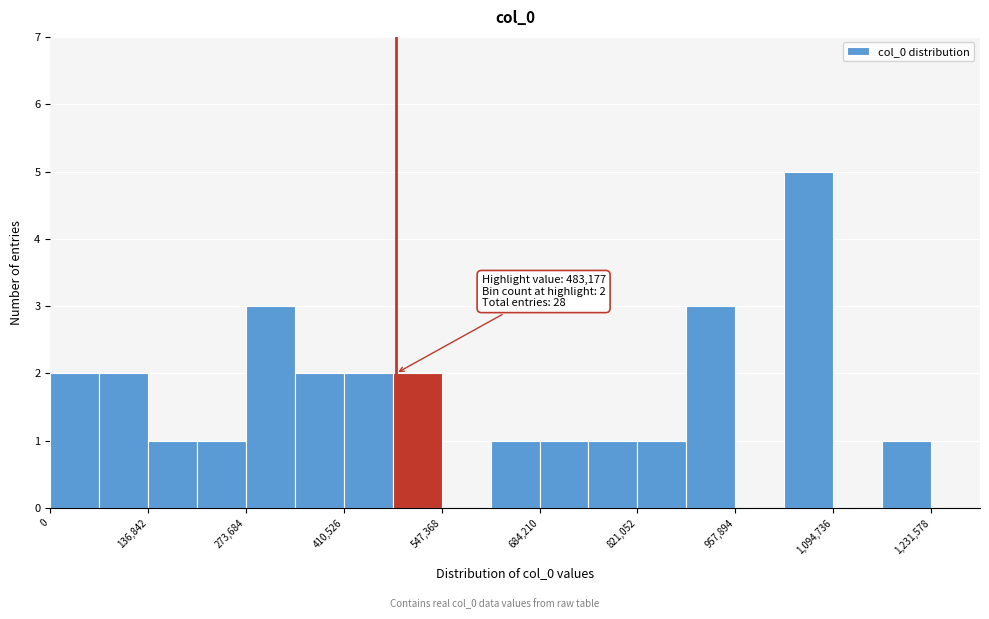

Around what value on the x-axis is the tallest bar? Give the approximate position of its centre, as read against the axis.

1060000